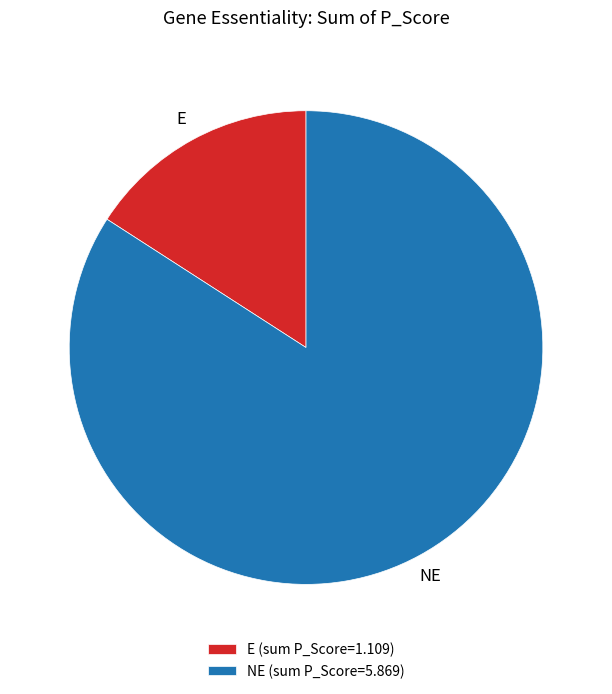

What is the ratio of the value at NE (sum P_Score=5.869) to the value at E (sum P_Score=1.109)?

5.3